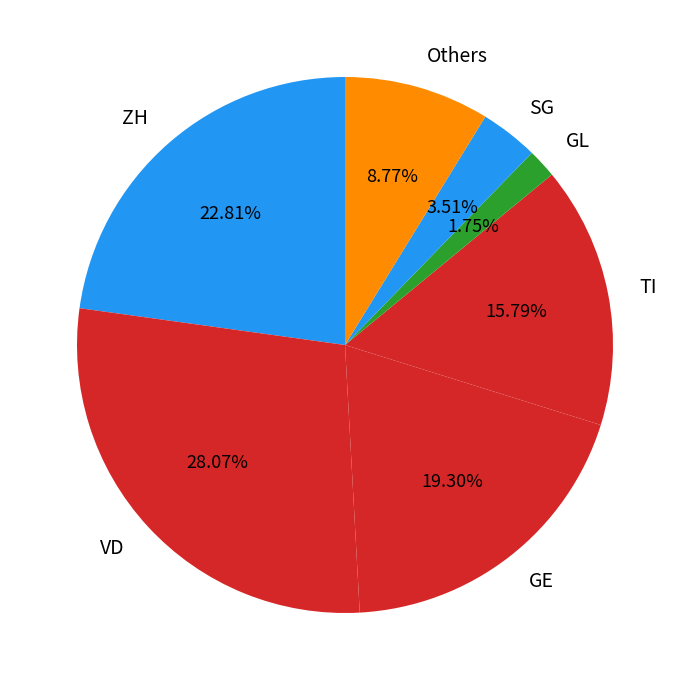

Do SG and TI together represent more than half of the pie?

No